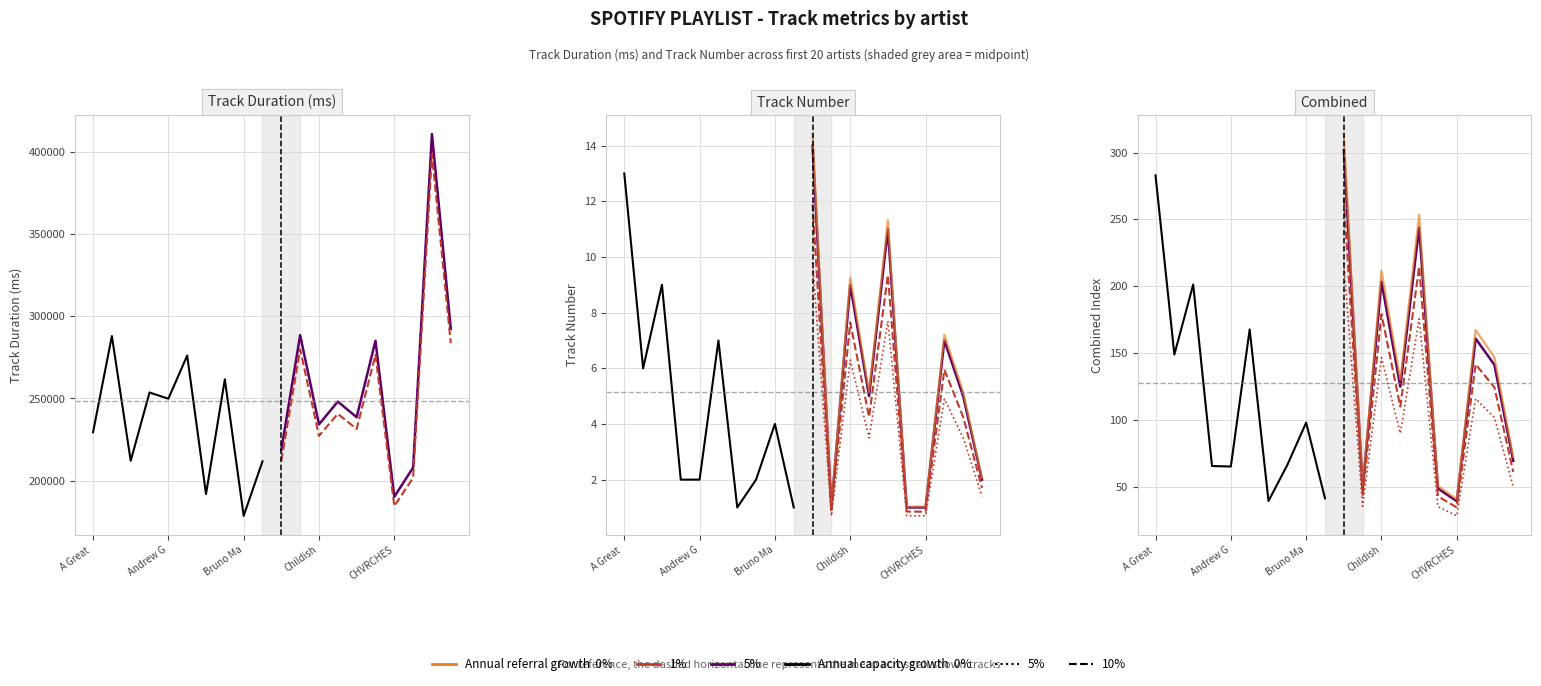

What is the difference between the maximum and minimum values in the 0% series?

243.8